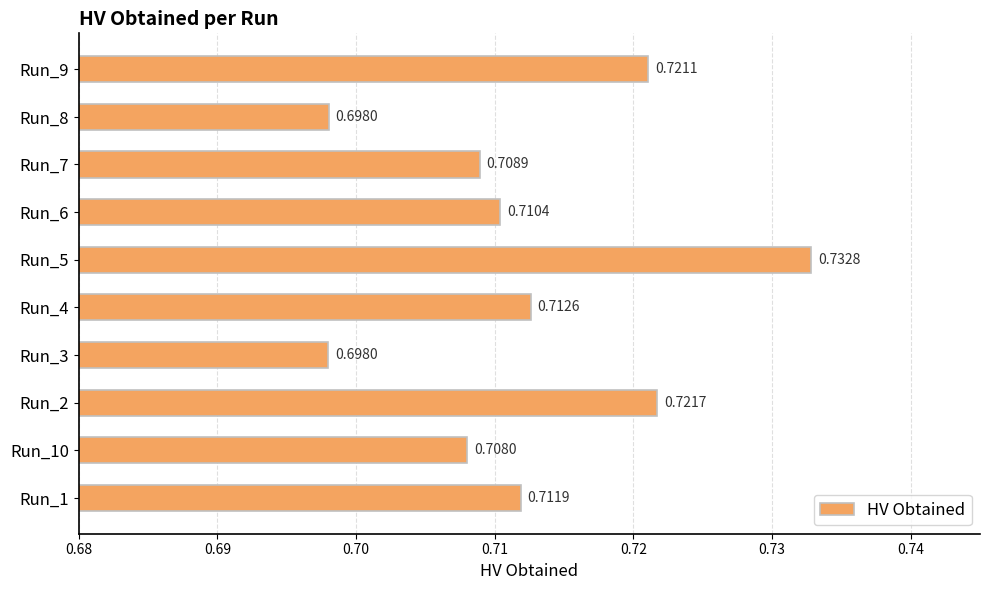

What is the sum of all values?

7.1